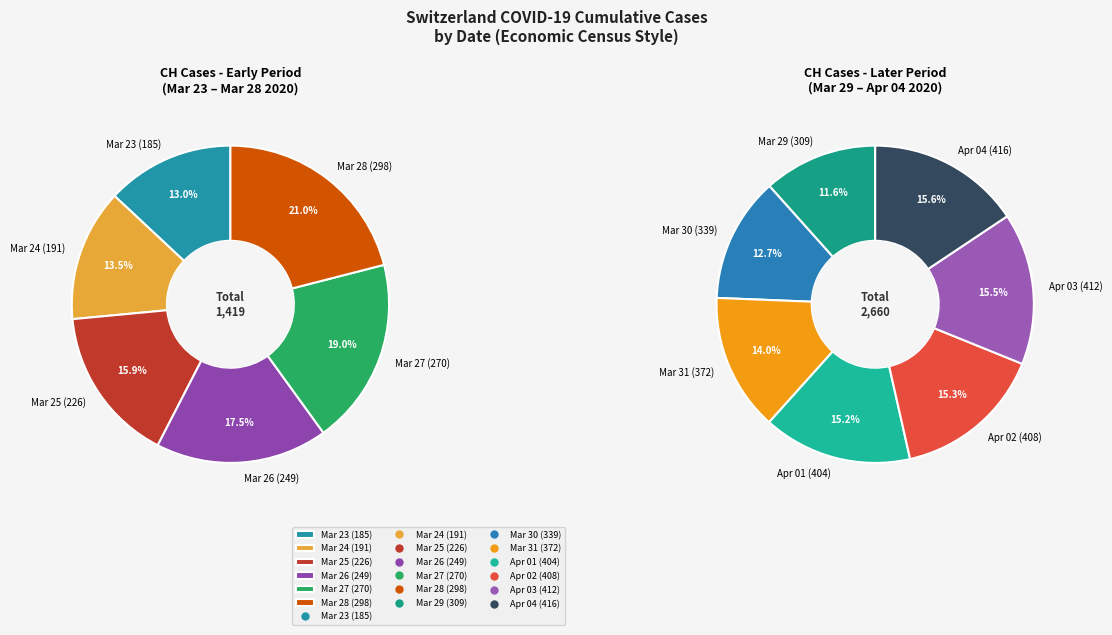

To the nearest percent, what portion does 2020-03-23 represent?

5%